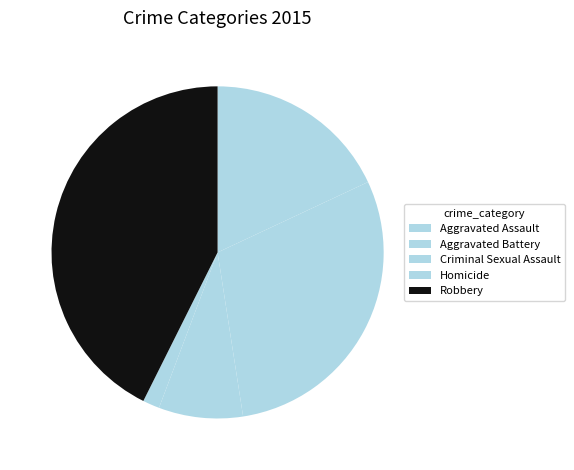

How many slices are in this pie chart?

5